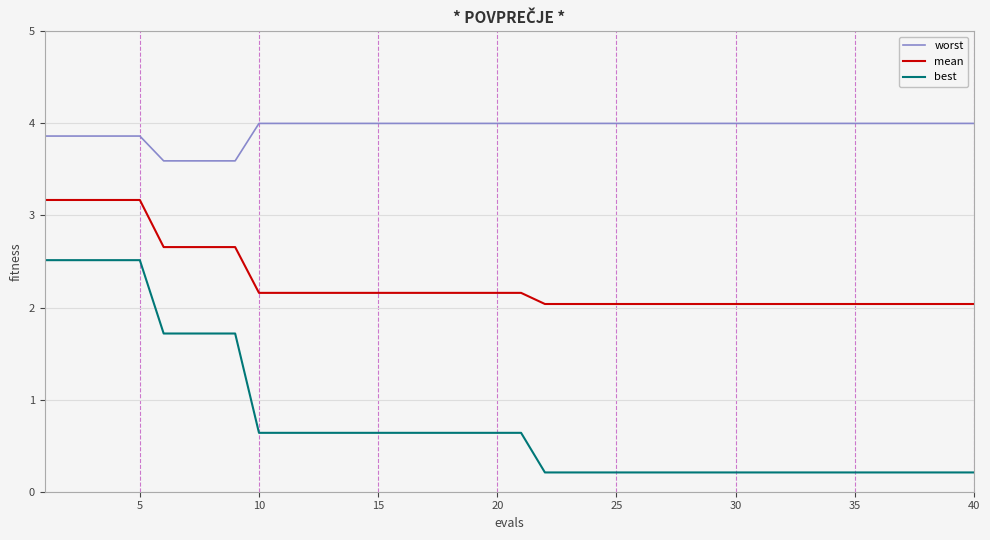

What is the difference between the maximum and minimum values in the worst series?

0.4